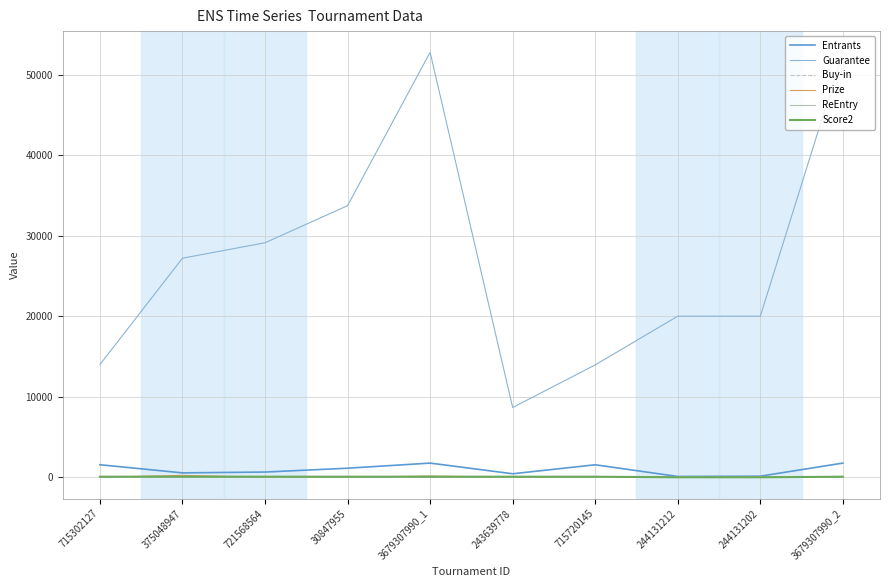

Which series has the largest range (max minus min)?

Guarantee